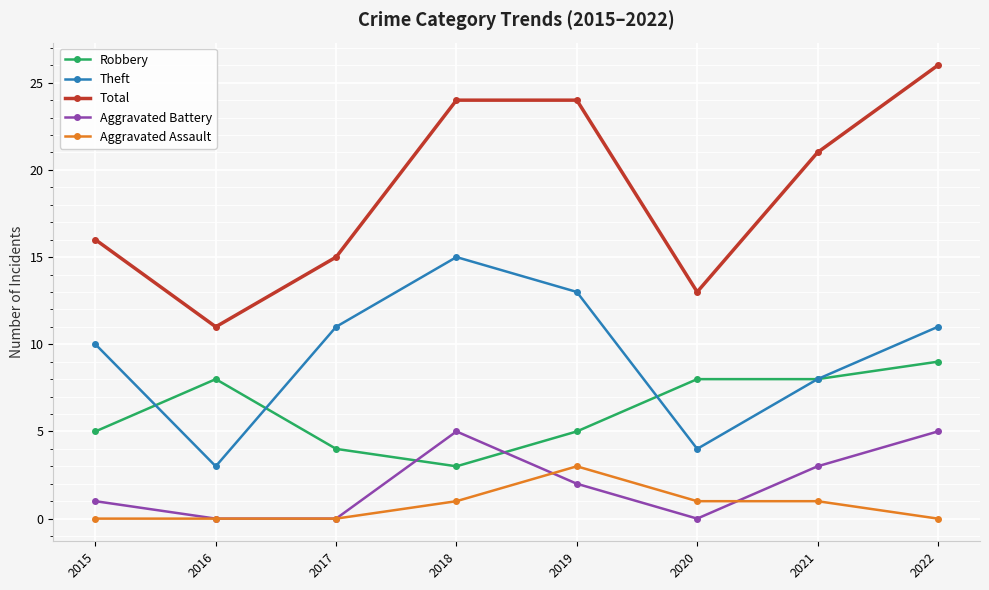

True or false: Aggravated Battery has more than 1 interior local peaks.

False